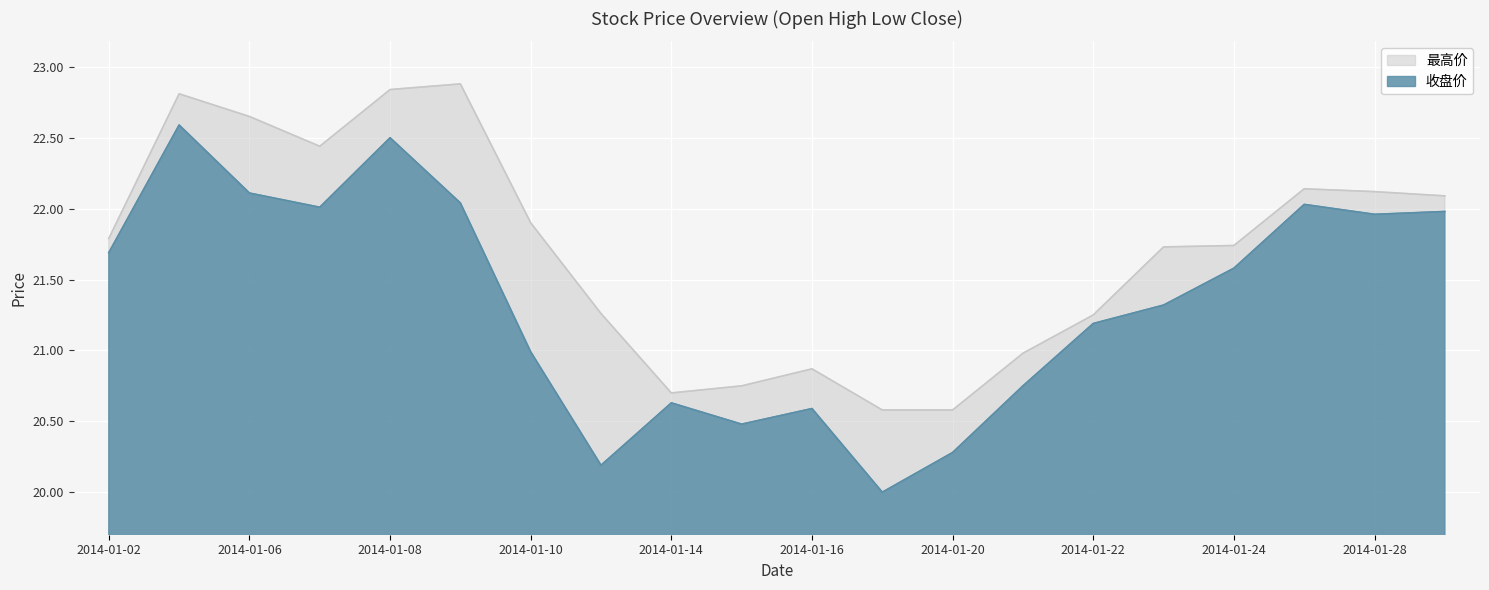

What is the value of the 最高价 point at the 5th from the left?

22.8